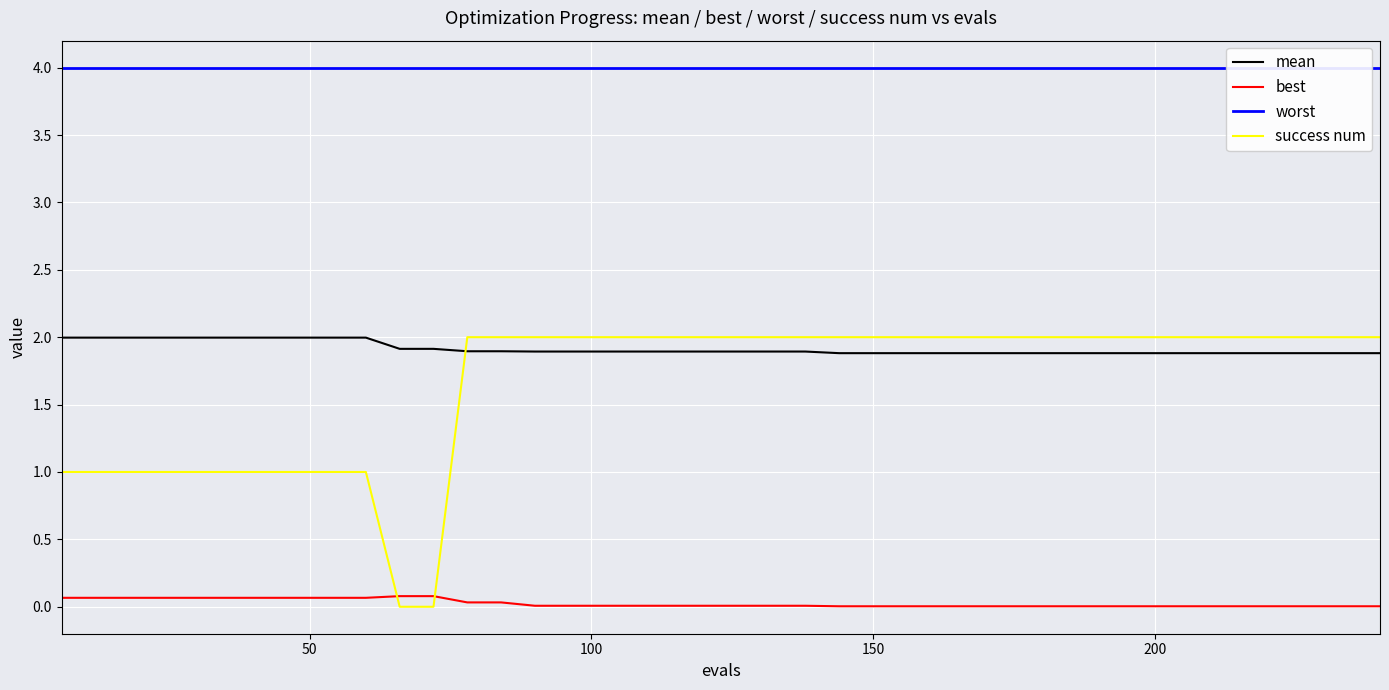

Which series has the widest spread of values?

success num